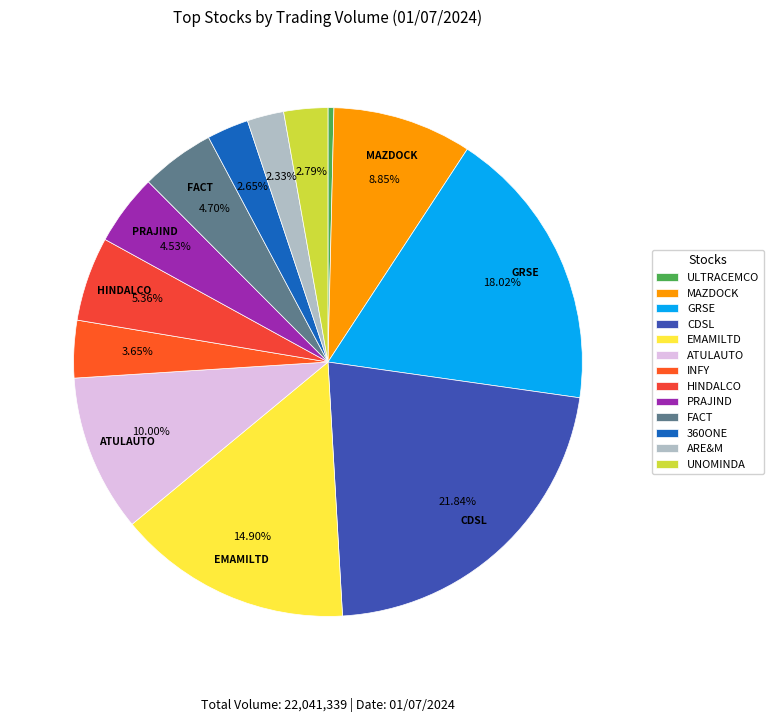

What percentage is the CDSL slice, to the nearest percent?

22%